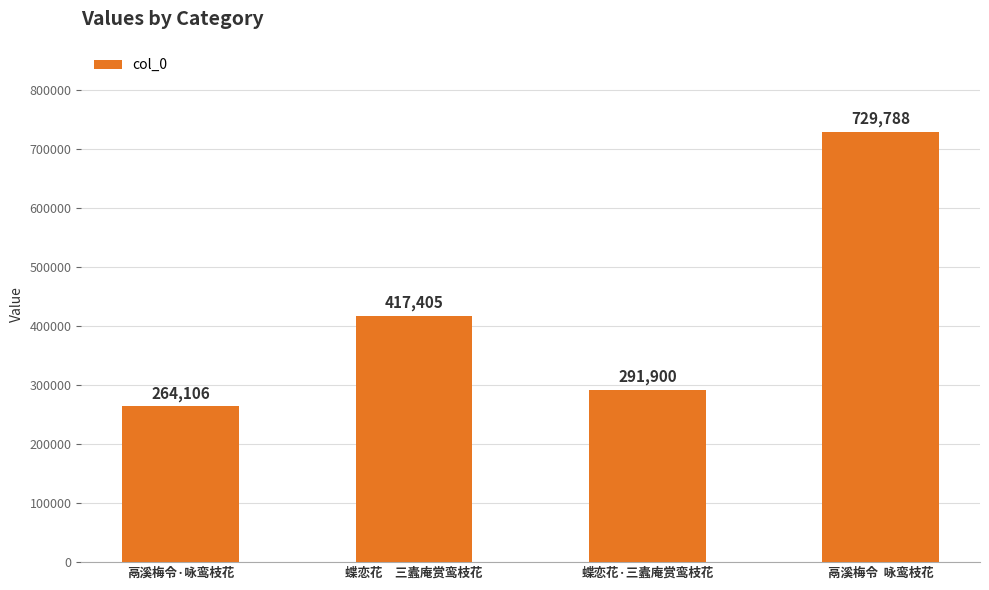

How many values are below 417405?

2